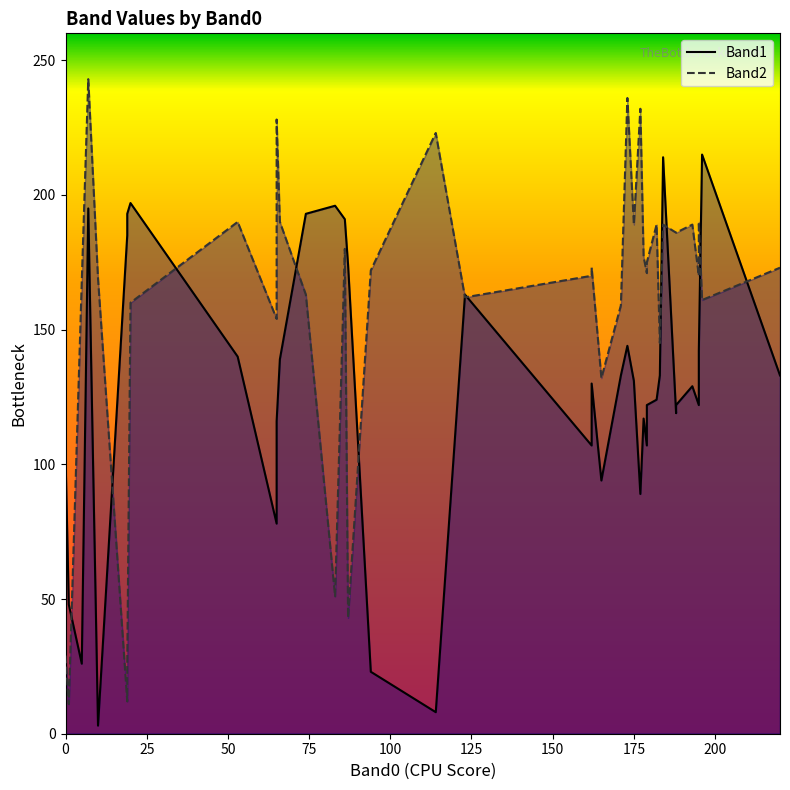

At how many categories does at least one series exceed 98?

39